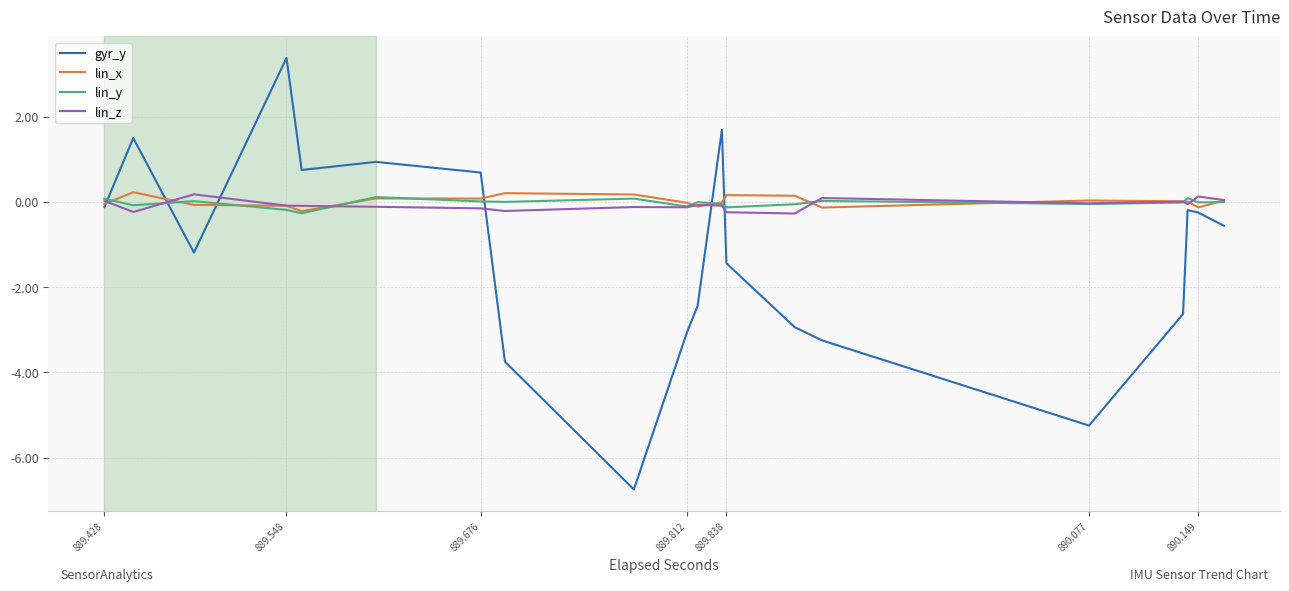

Which series has the largest range (max minus min)?

gyr_y